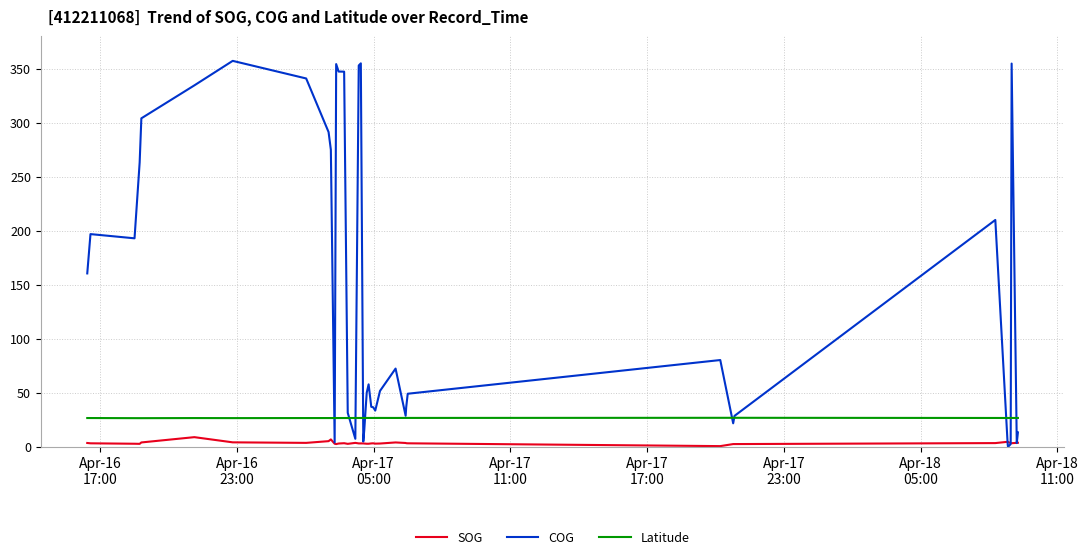

How many lines are shown in the chart?

3